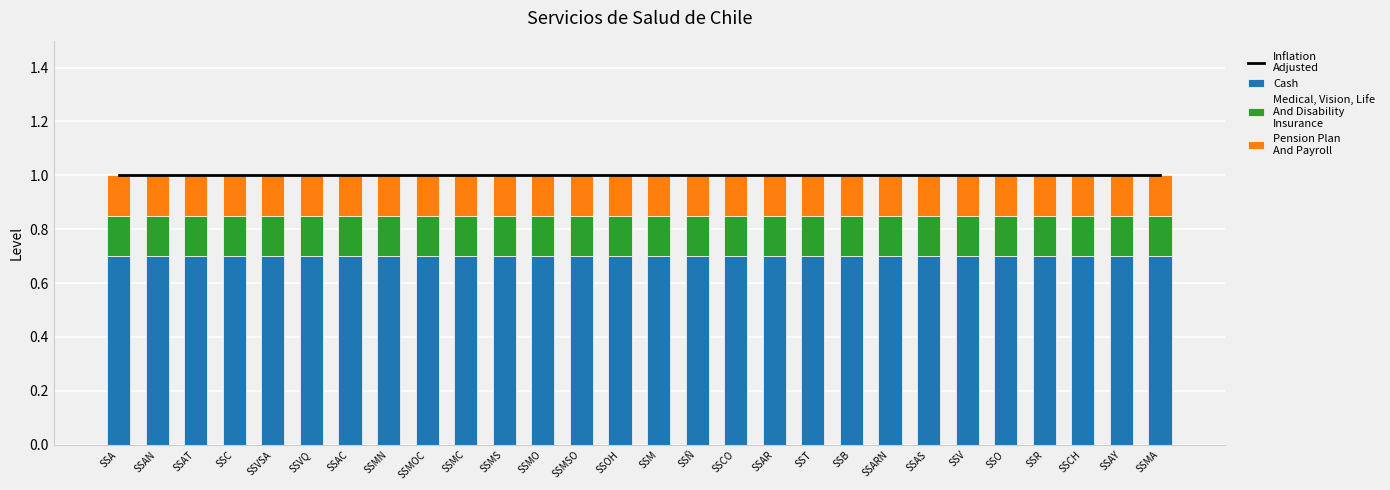

What is the sum of all Inflation
Adjusted values?

28.0